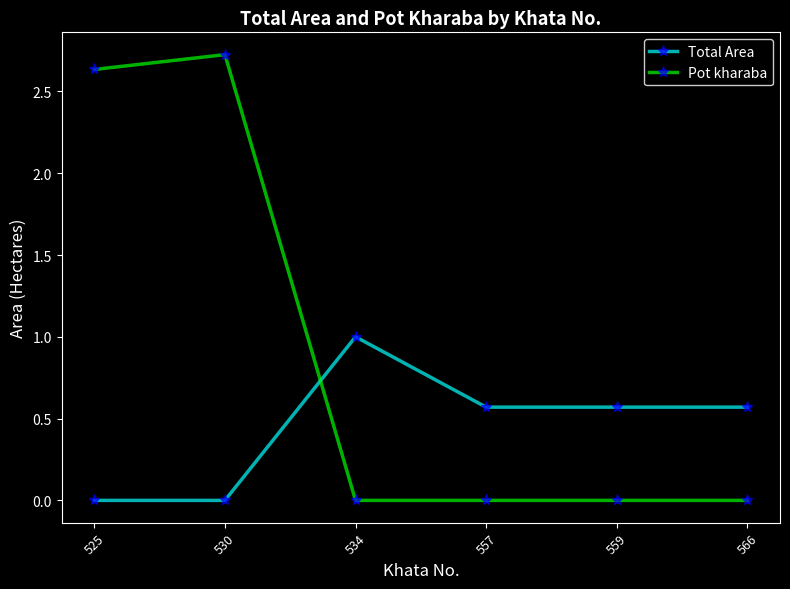

How many intersections are there between Pot kharaba and Total Area?

1